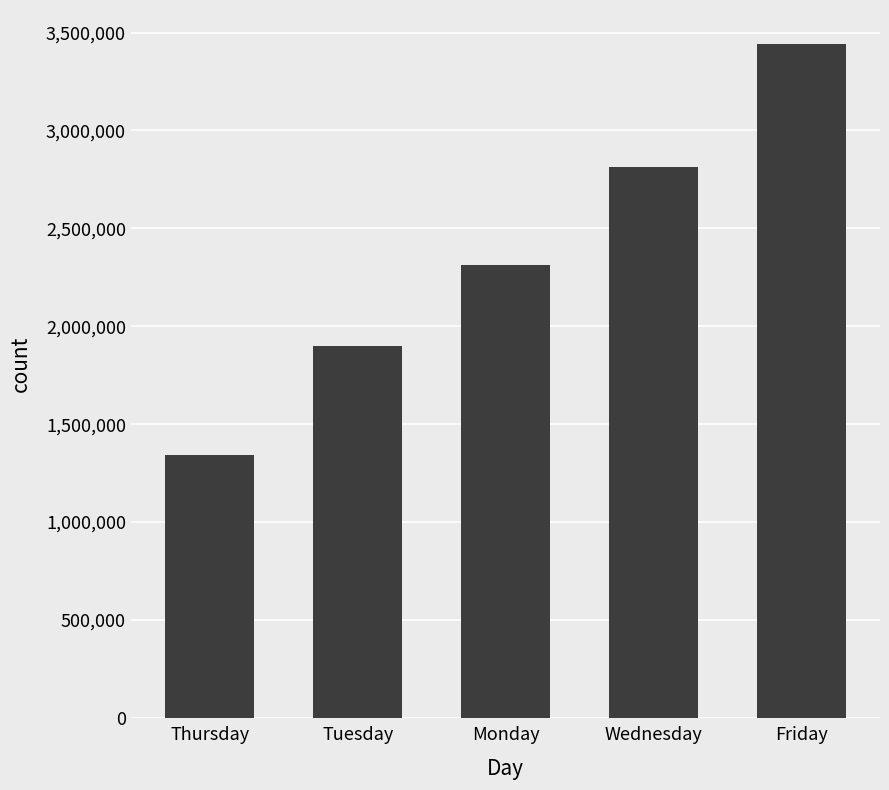

True or false: the data shows 1899914 at Tuesday.

True